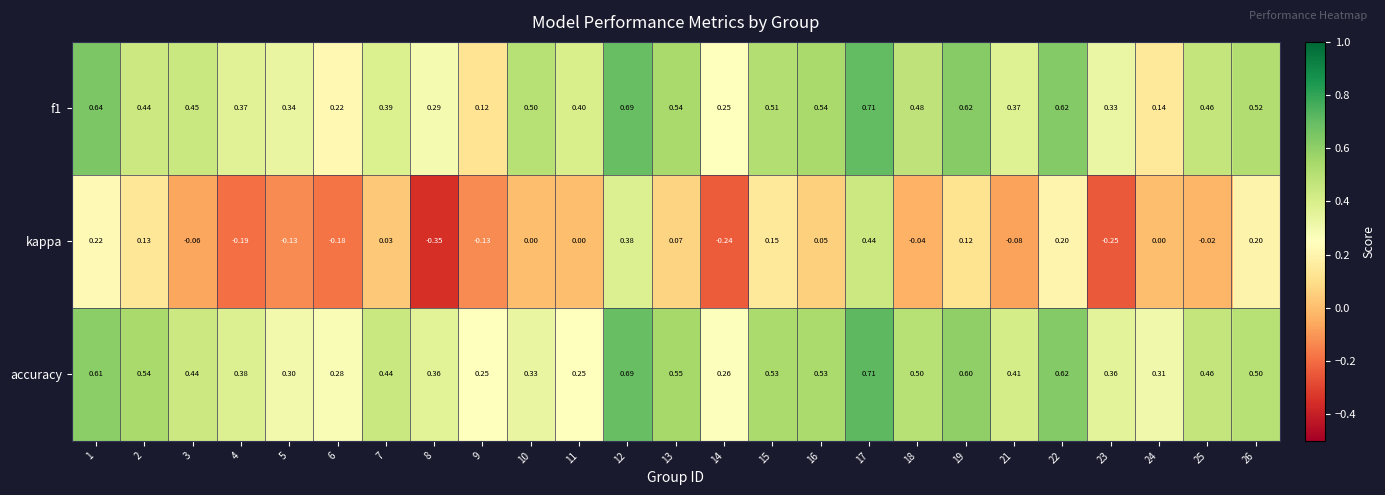

Which series has the largest range (max minus min)?

kappa